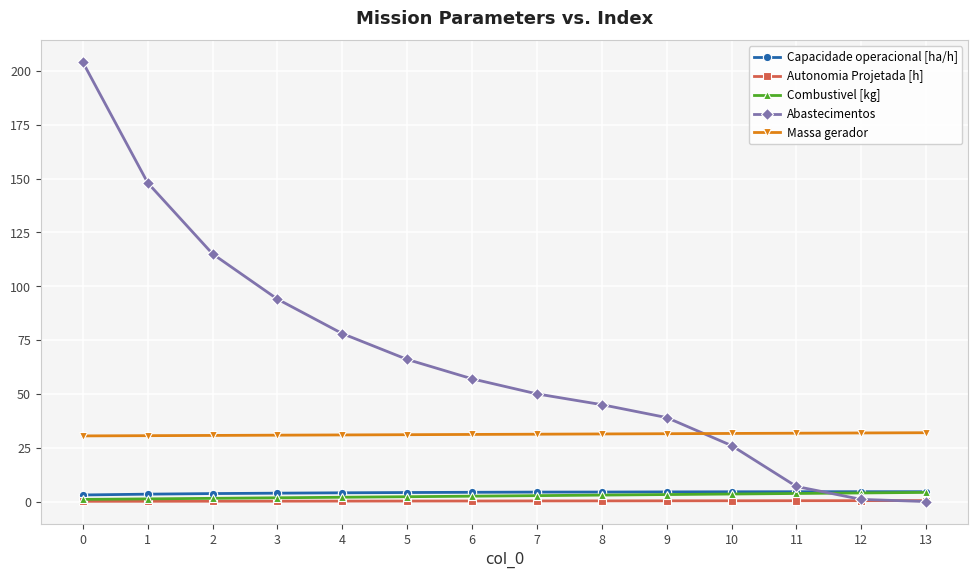

What are all the series names shown in the legend?

Capacidade operacional [ha/h], Autonomia Projetada [h], Combustivel [kg], Abastecimentos, Massa gerador